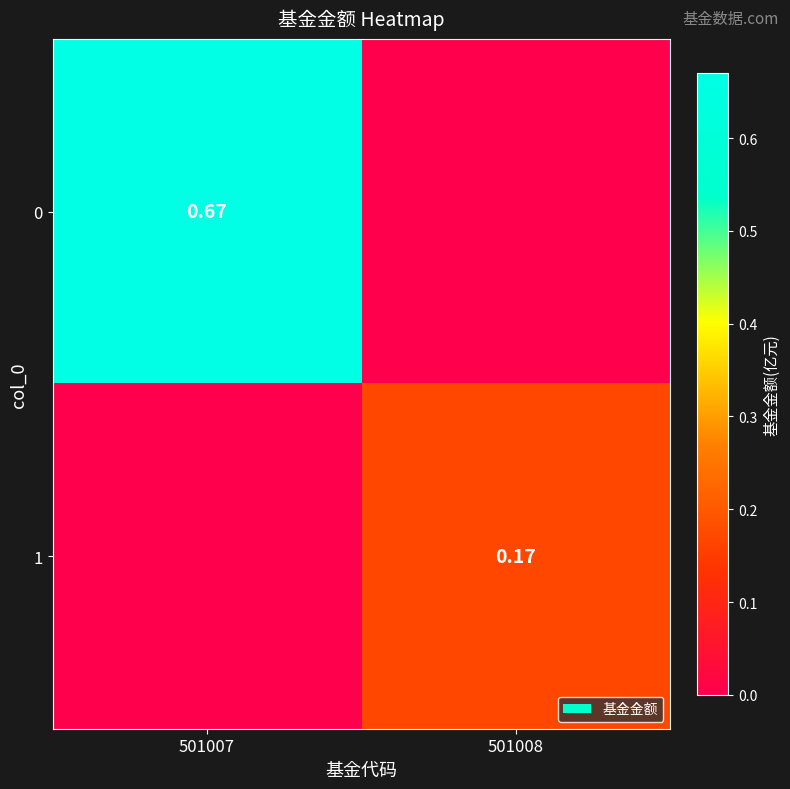

Count the number of categories in the chart.

2